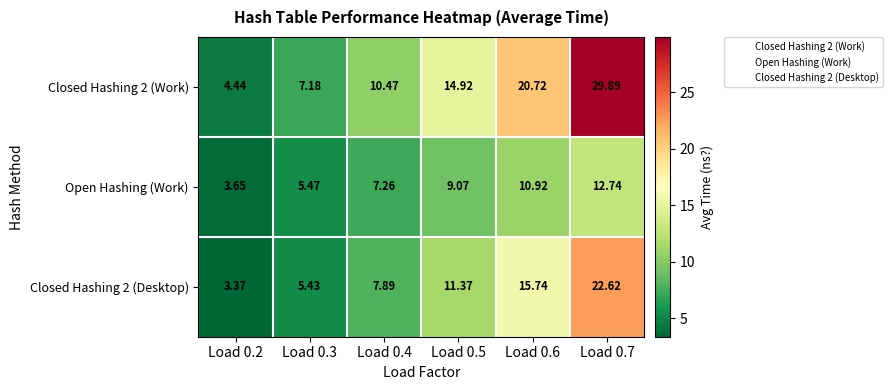

Is the value of Open Hashing (Work) at Load 0.3 greater than the value of Closed Hashing 2 (Desktop) at Load 0.3?

Yes